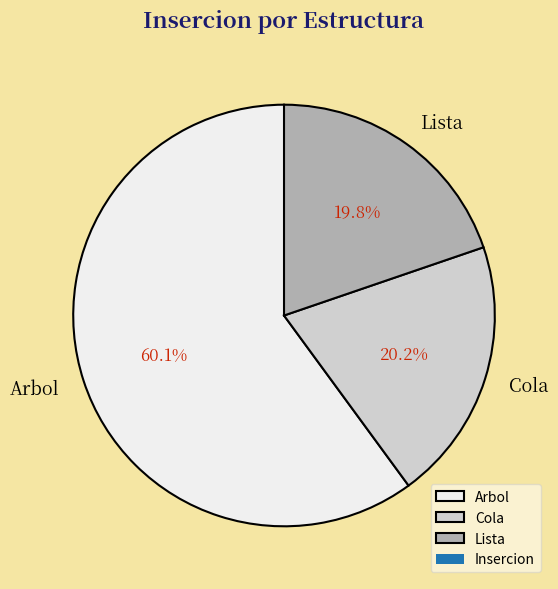

Is it true that Cola is 20% of the pie?

True